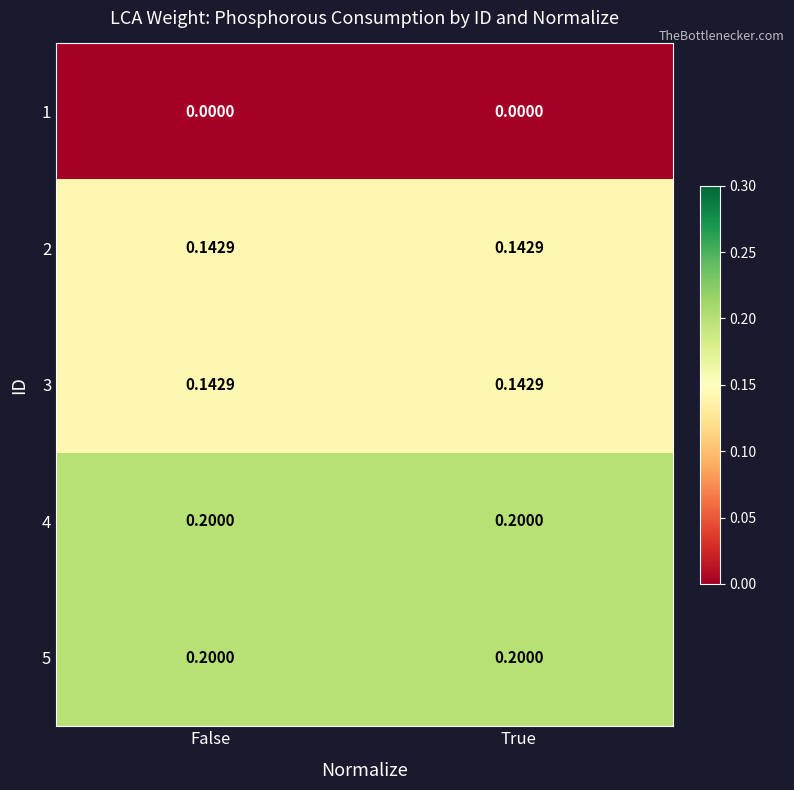

Is the value of 5 at False greater than the value of 1 at False?

Yes